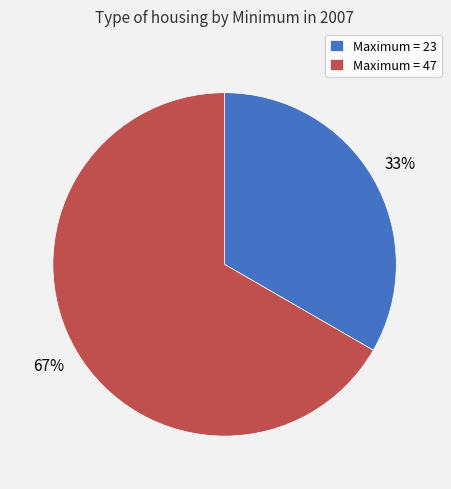

Which category accounts for the majority?

Maximum = 47